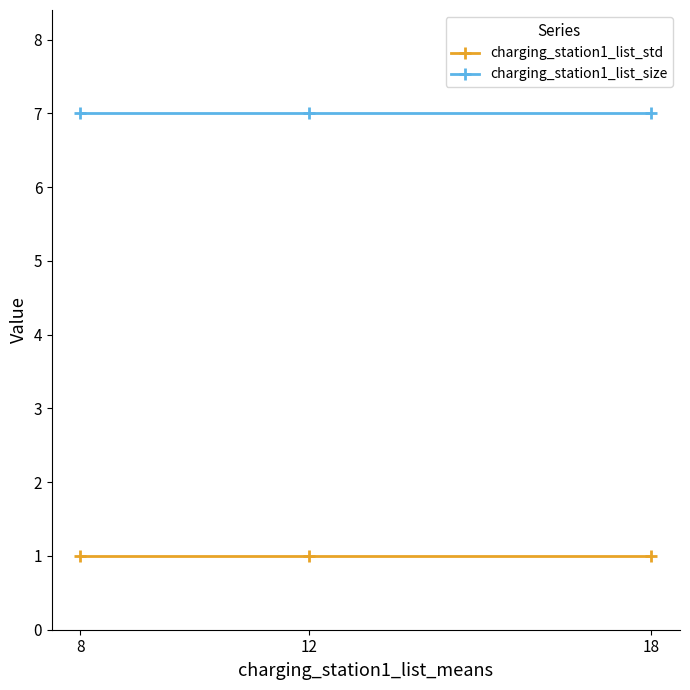

What is the total value across all series at 18?

8